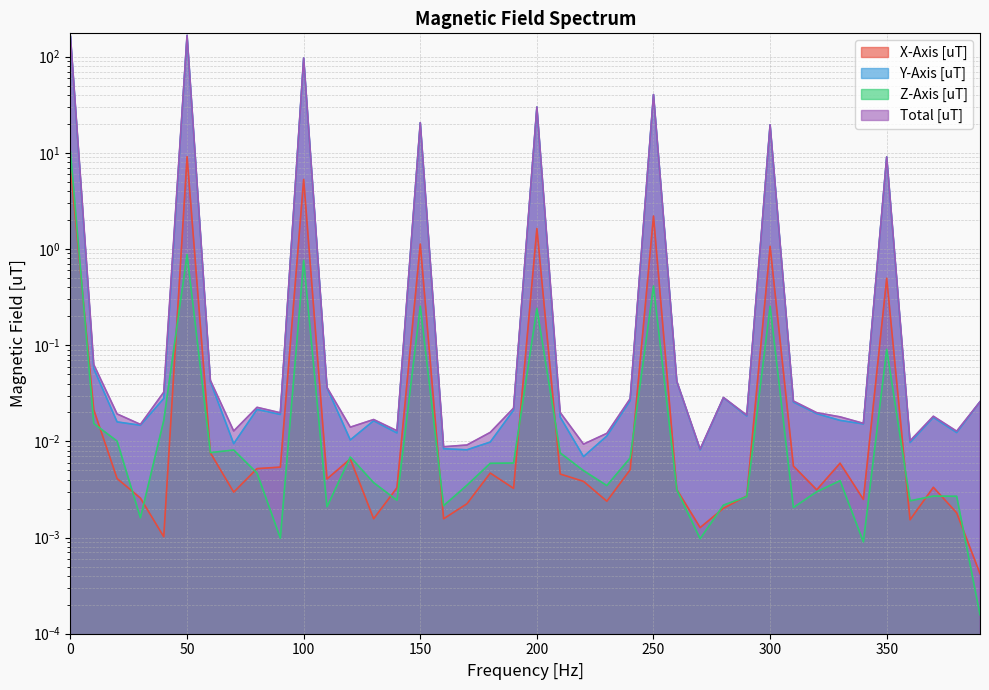

How many data points does each series have?

40